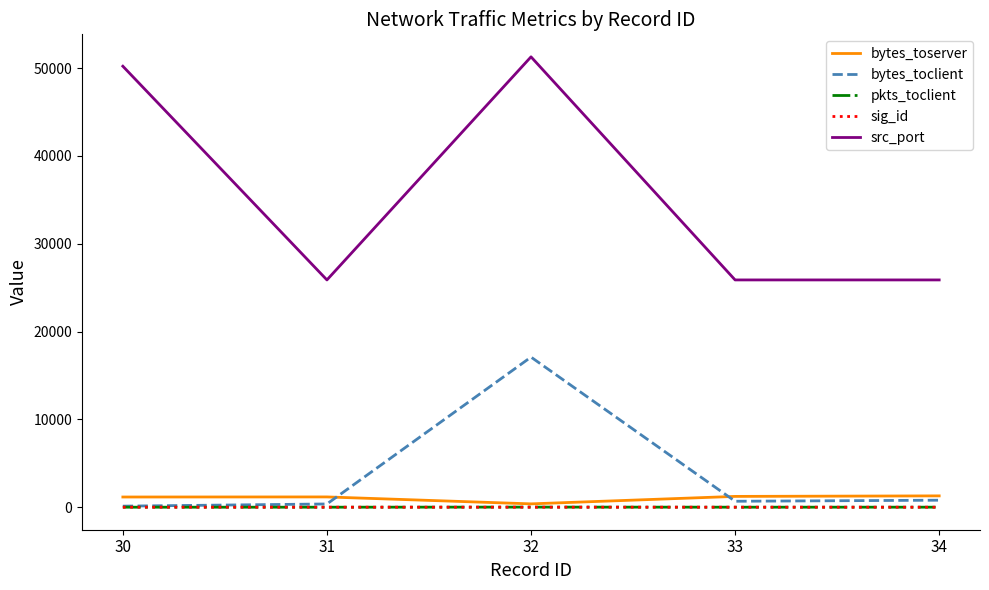

Does the chart display data point markers on the line(s)?

No